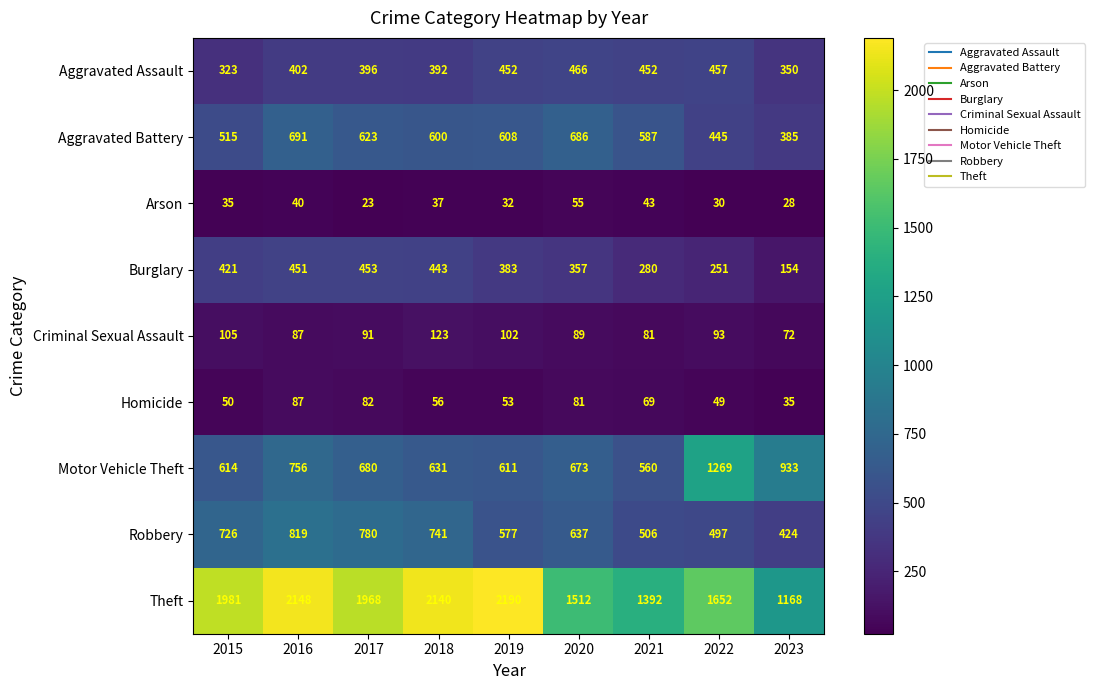

Is it true that Criminal Sexual Assault equals 129 at 2021?

False